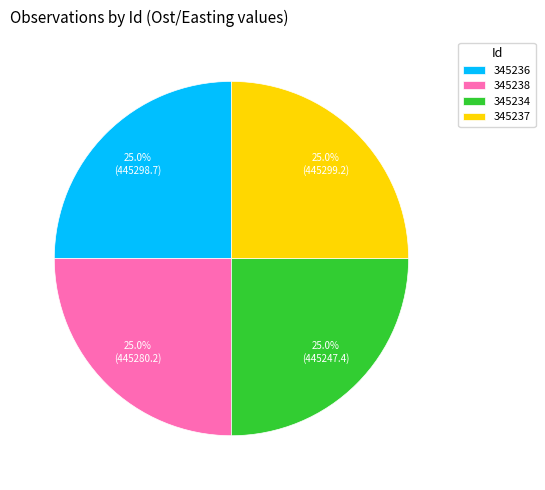

Count the number of slices in the pie.

4